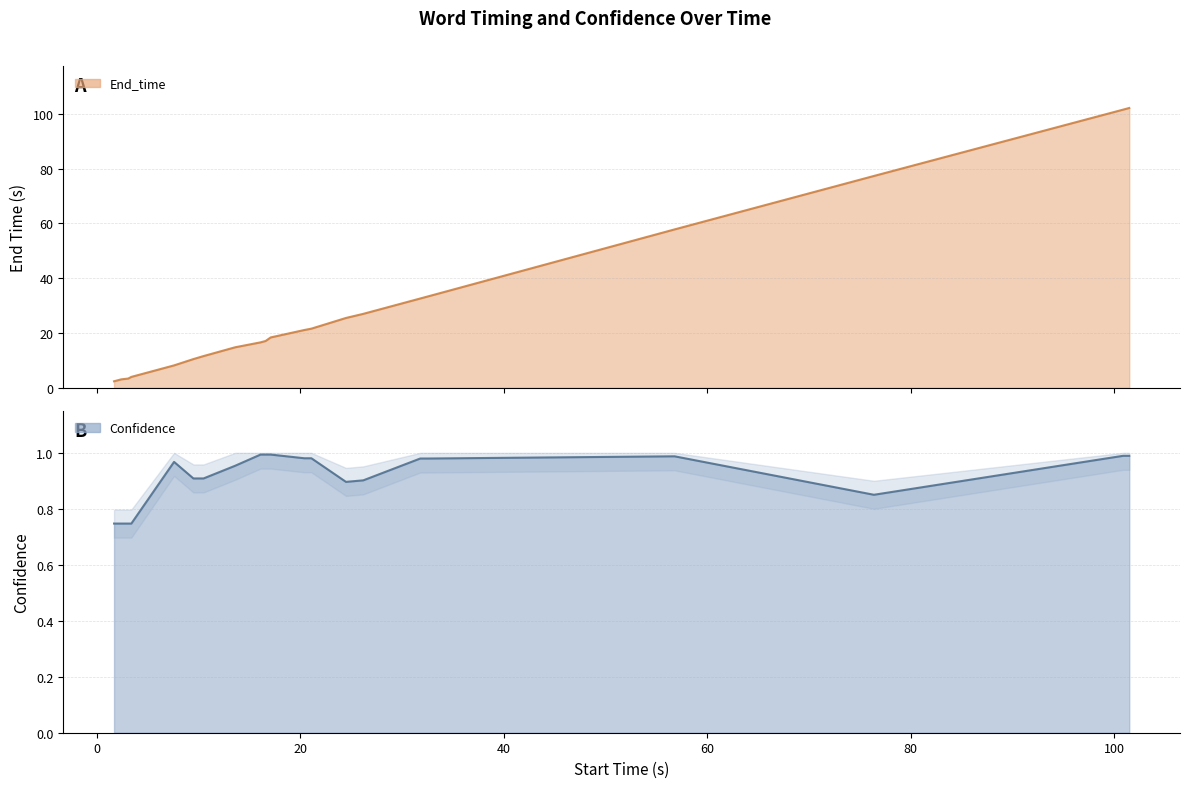

How many data points in End_time are above 18?

11